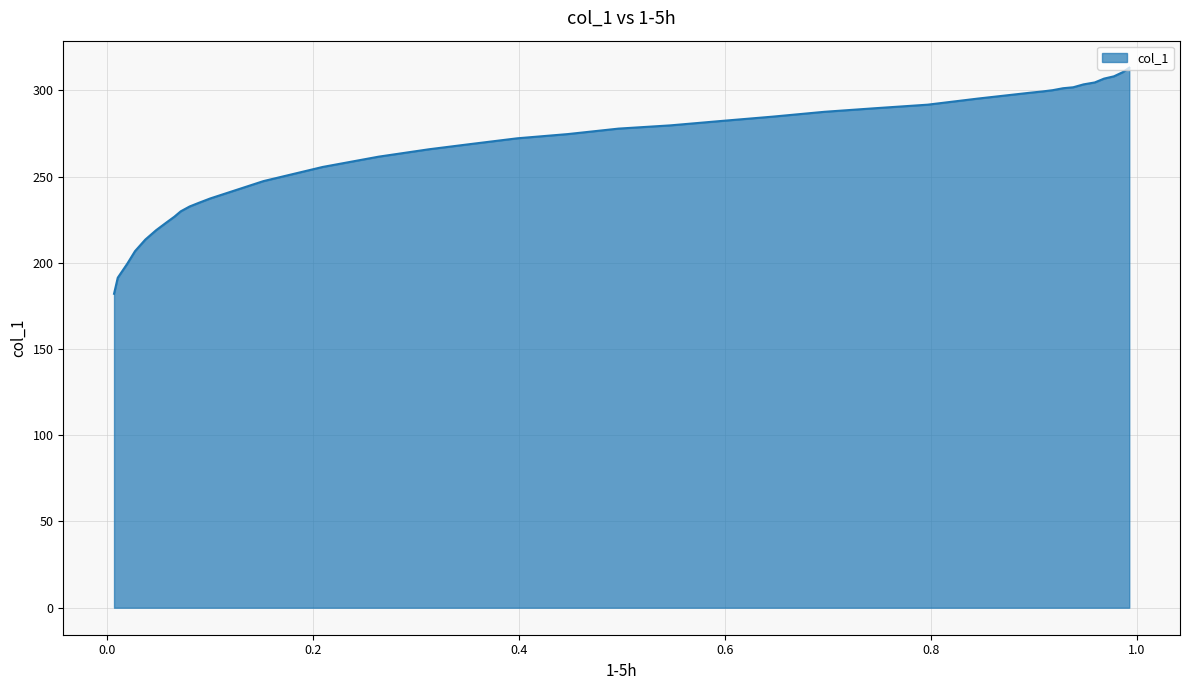

The value at 0.2638 is 261.6. True or false?

True